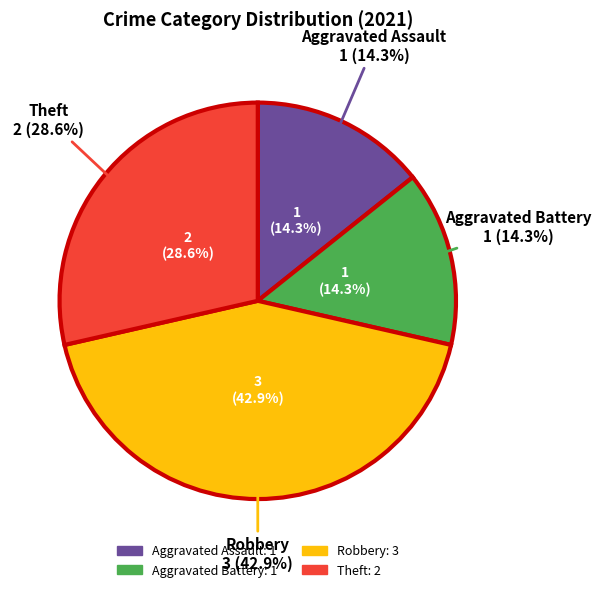

What is the total percentage of Theft and Robbery?

71.4%